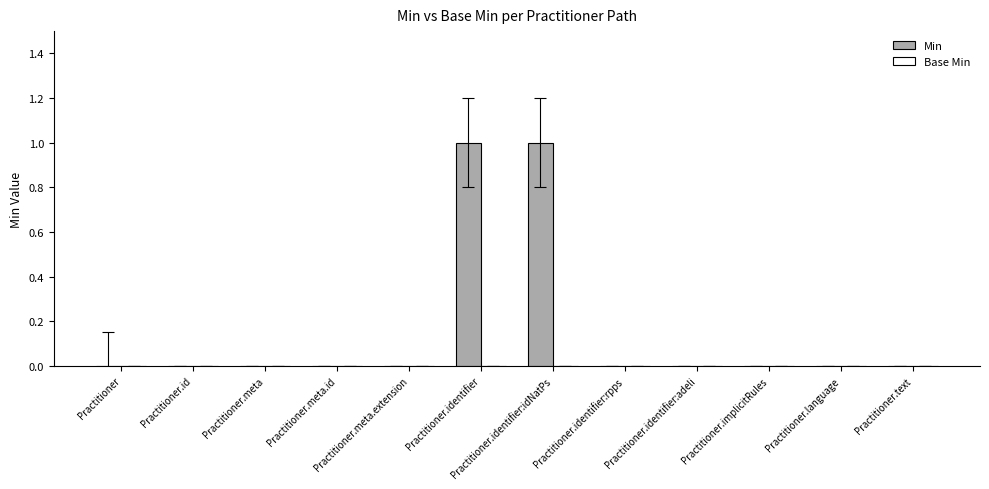

The value at Practitioner.identifier:adeli is 0. True or false?

True